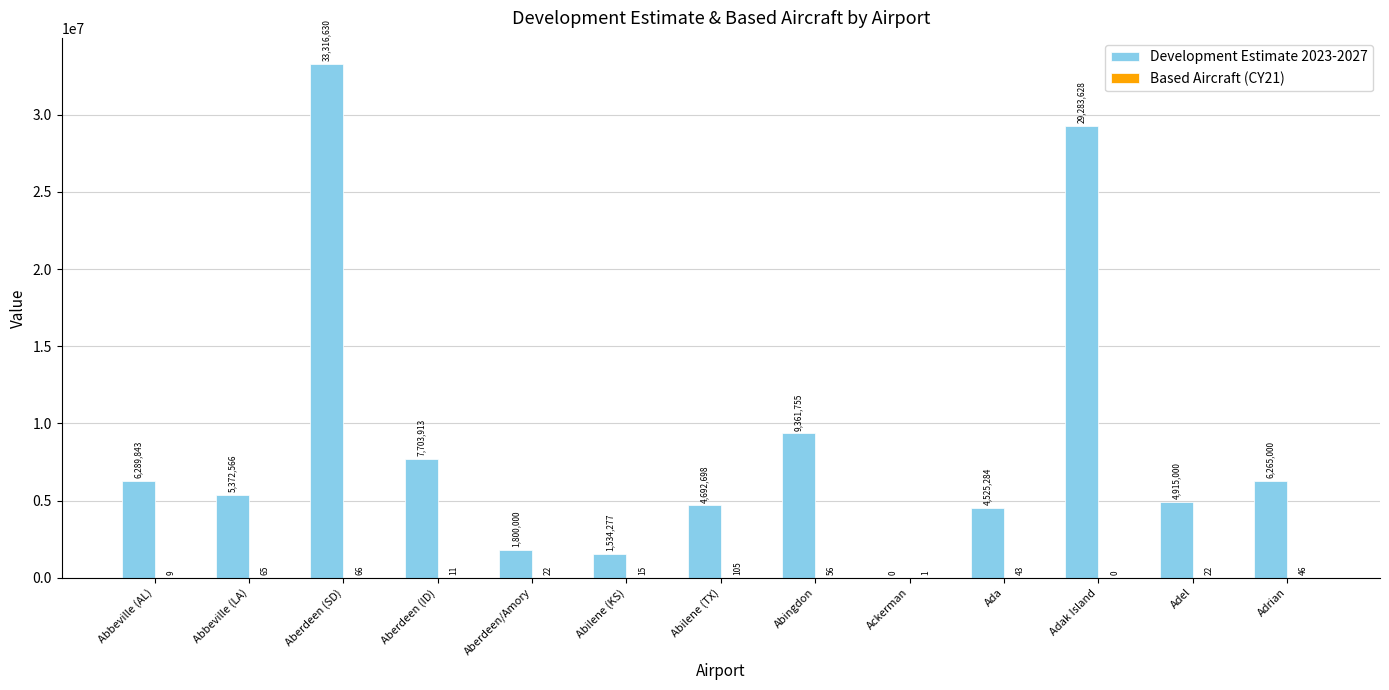

Which series has the largest total across all categories?

Development Estimate 2023-2027